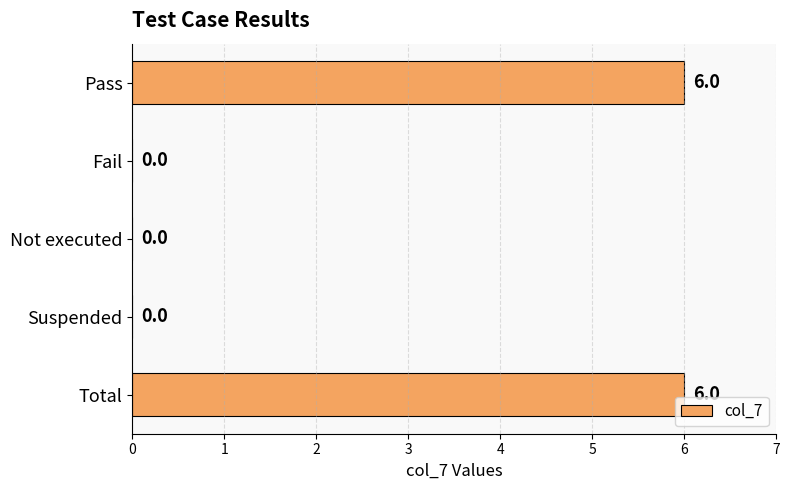

Reading top to bottom, list all the values displayed in this chart.

Pass=6	Fail=0	Not executed=0	Suspended=0	Total=6